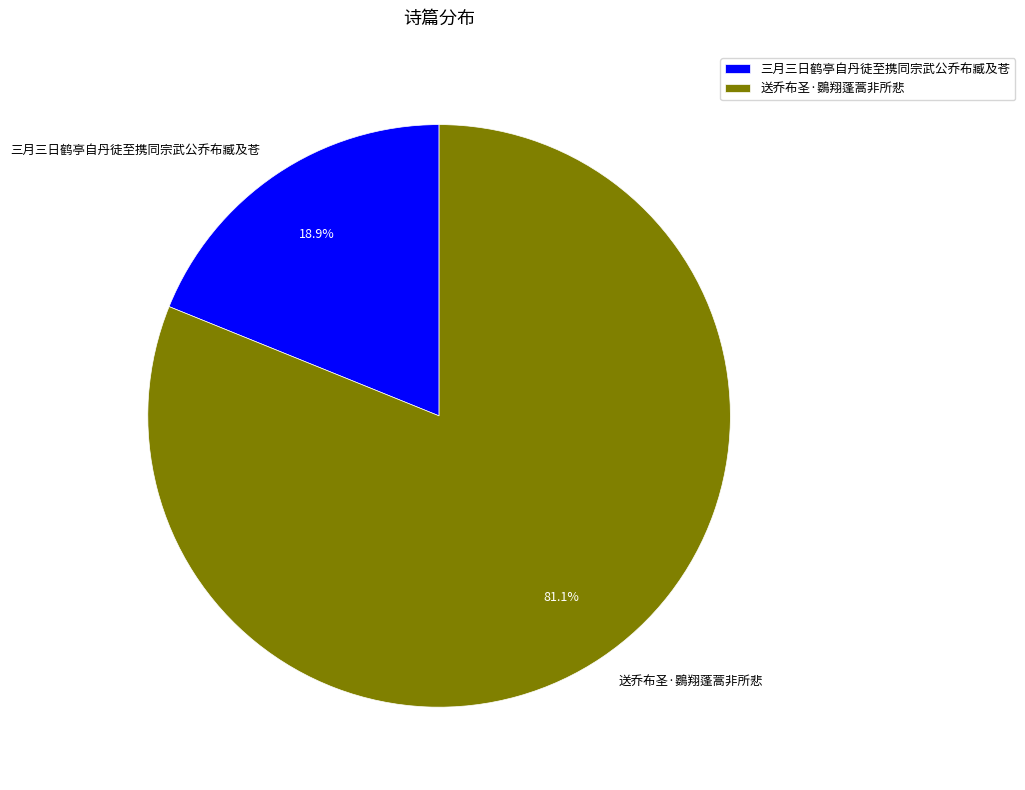

To the nearest percent, what portion does 三月三日鹤亭自丹徒至携同宗武公乔布臧及苍 represent?

19%